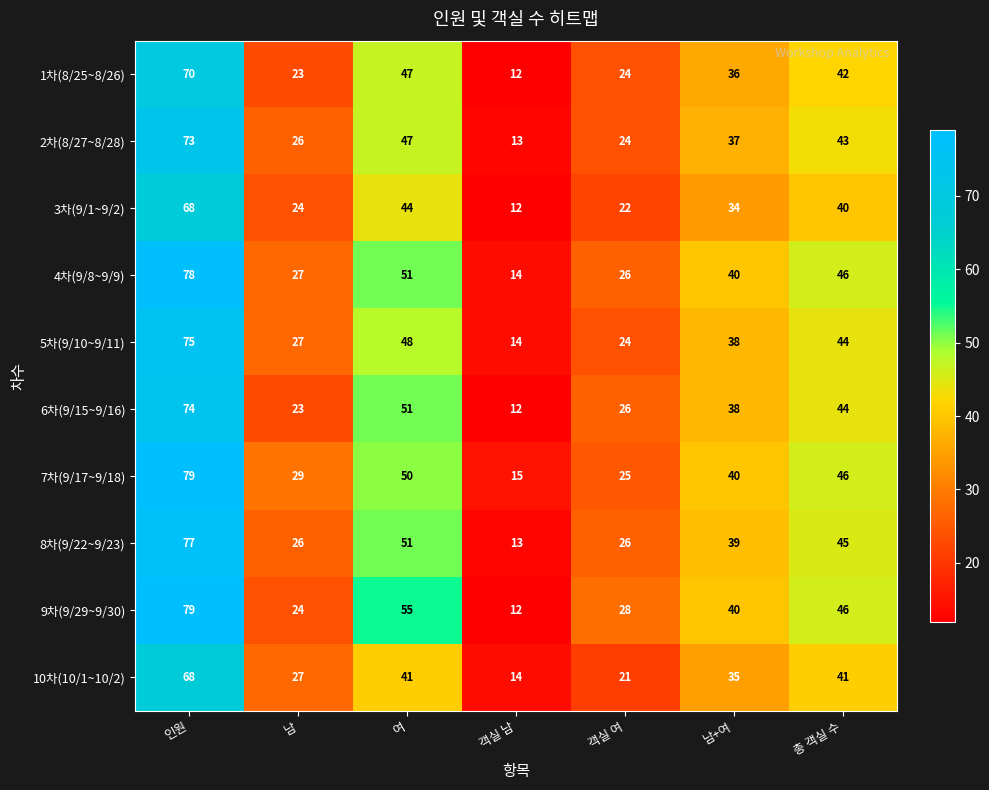

What is the difference between the maximum and minimum values in the 4차(9/8~9/9) series?

64